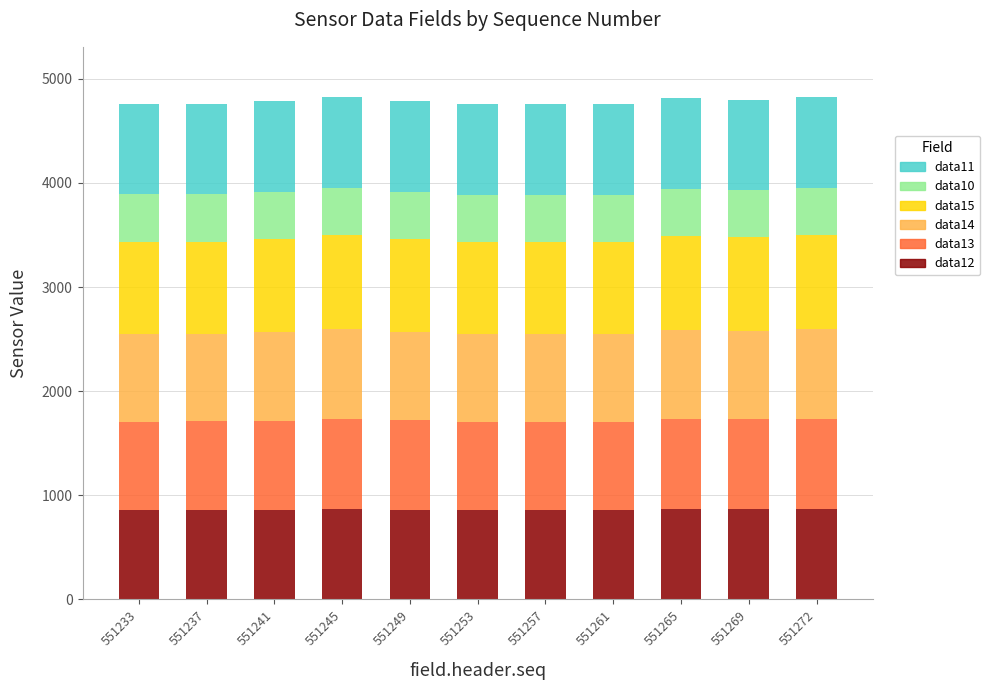

What is the sum of the data12 values at 551257 and 551265?

1727